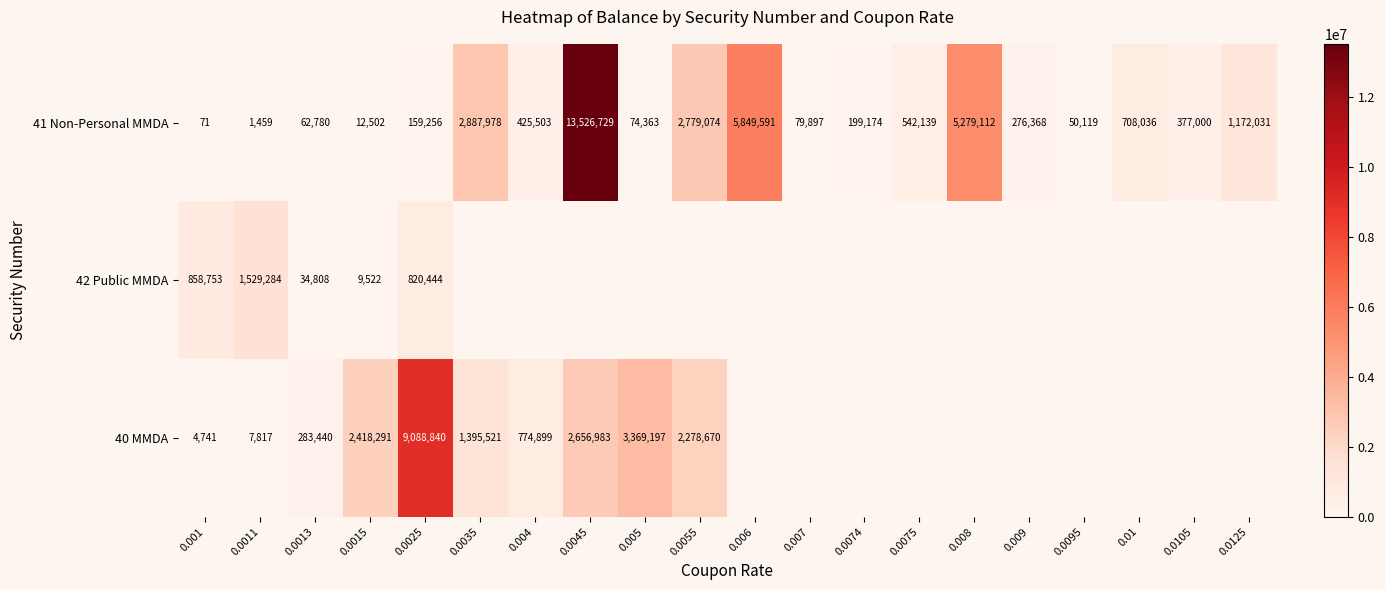

Where does the 41 Non-Personal MMDA series first go above 377000?

0.0035